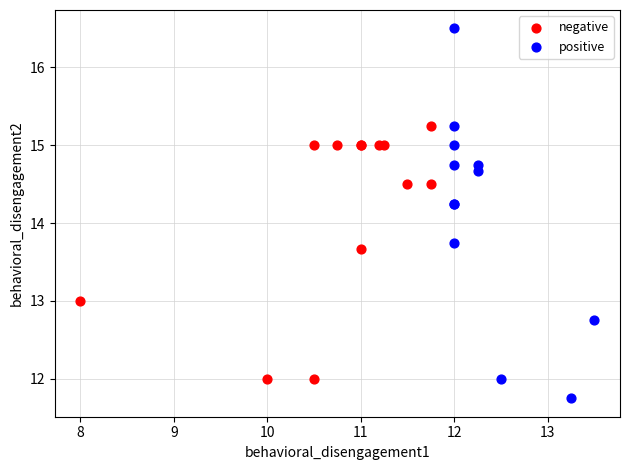

Which series reaches the minimum Y coordinate?

positive